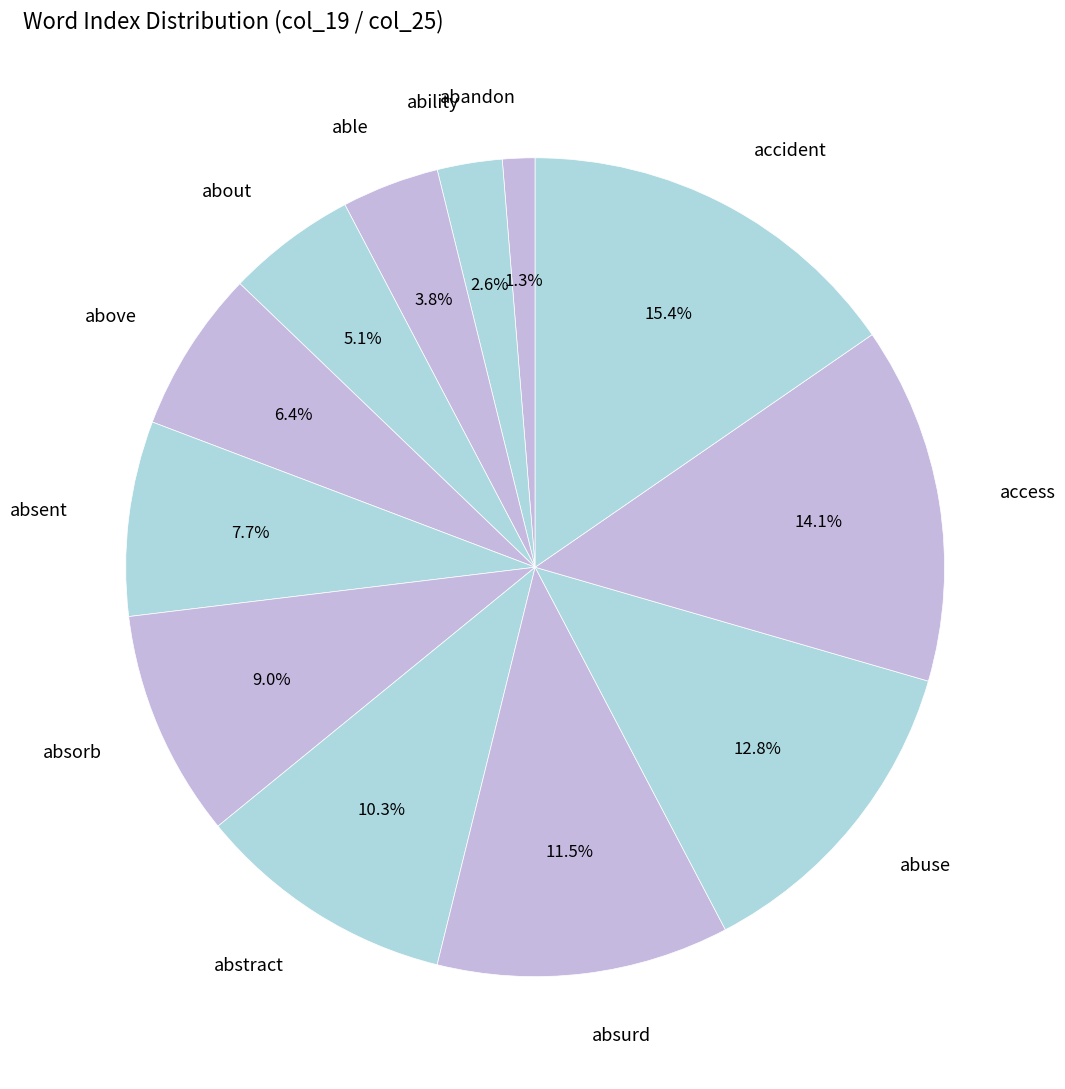

How many slices are in this pie chart?

12